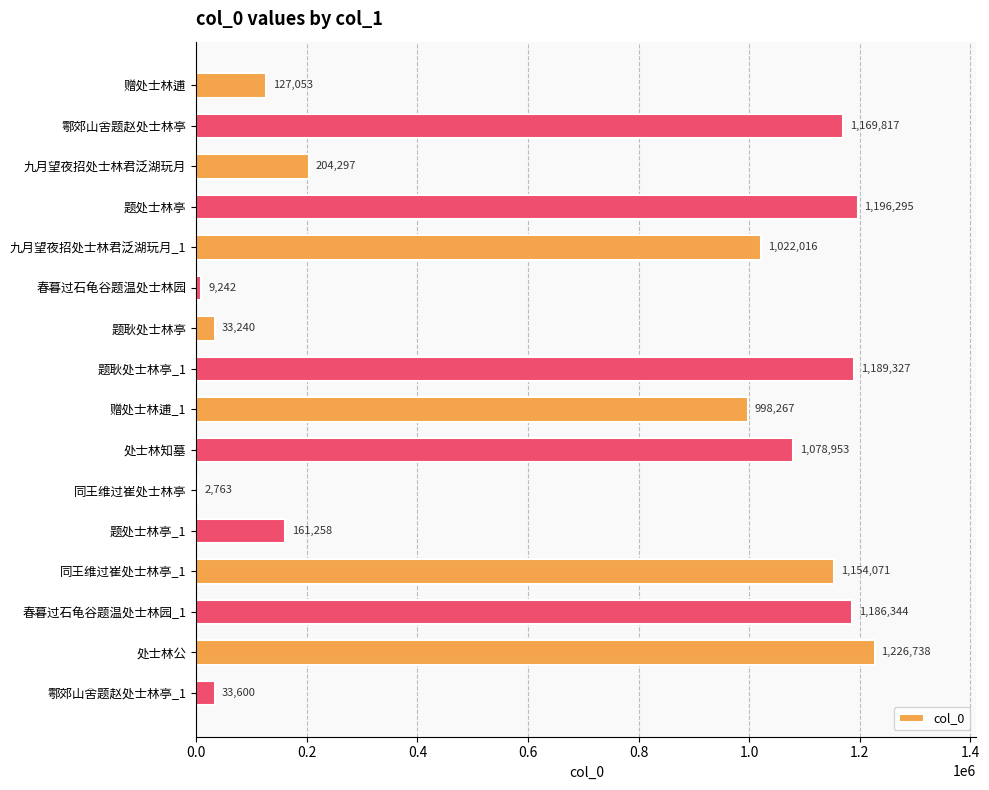

The chart shows a value of 9242 at 春暮过石龟谷题温处士林园. True or false?

True